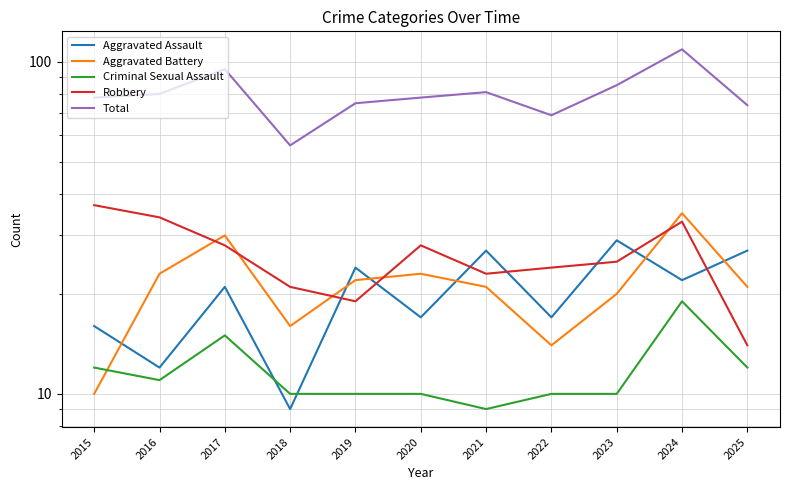

At which label does Total first exceed 78?

2016